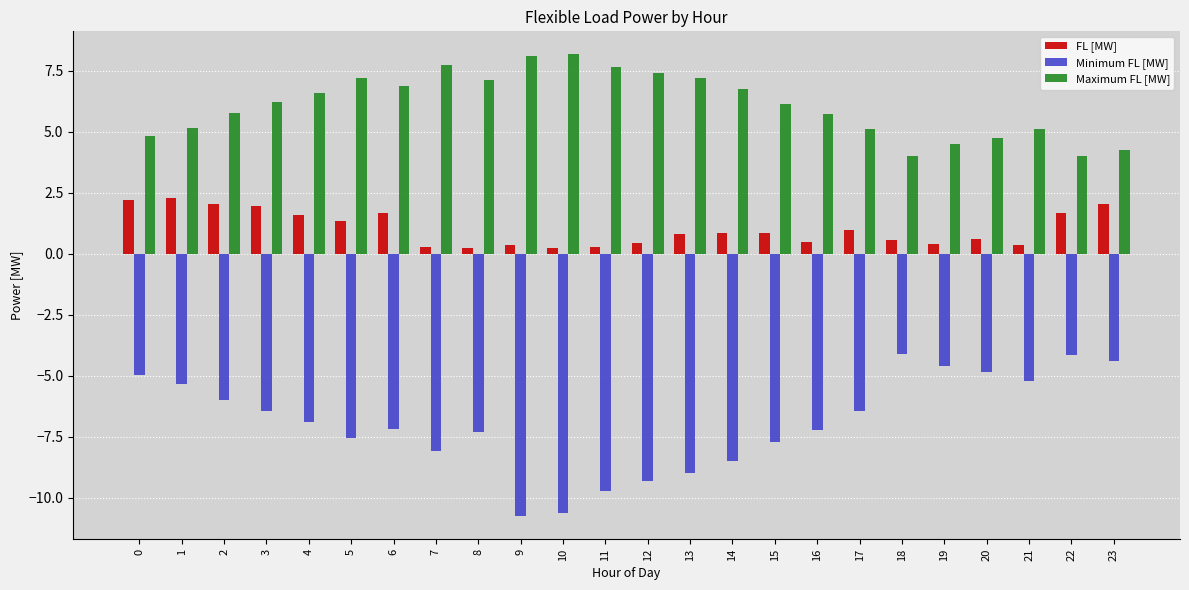

The FL [MW] series shows 0.9 at 3. True or false?

False